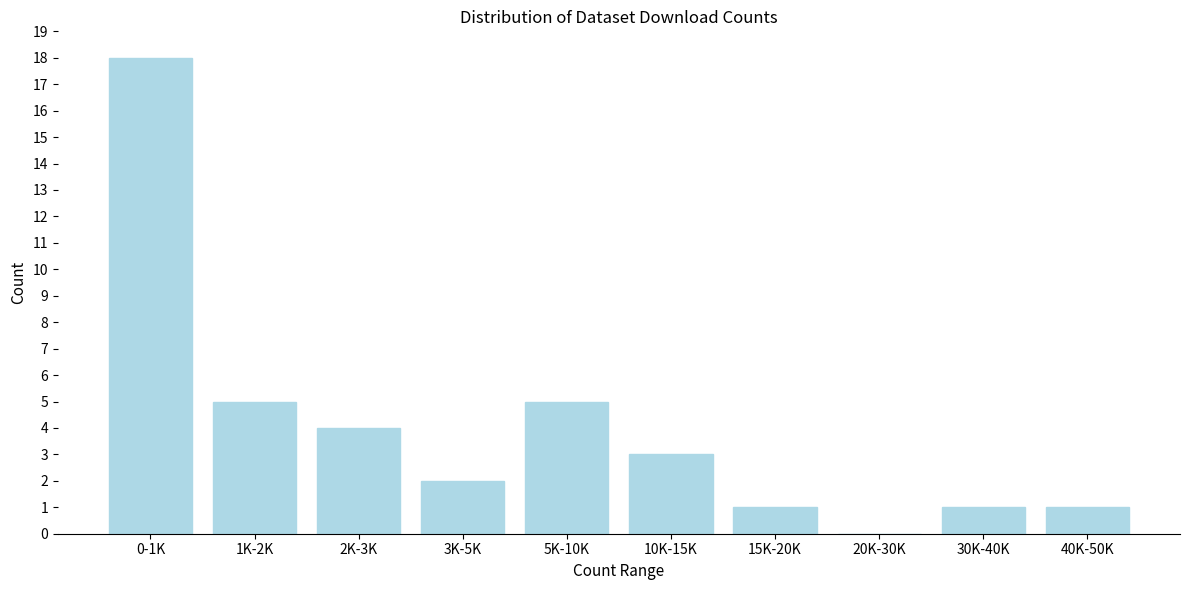

Reading left to right, transcribe all the data shown in this chart.

0-1K=18	1K-2K=5	2K-3K=4	3K-5K=2	5K-10K=5	10K-15K=3	15K-20K=1	20K-30K=0	30K-40K=1	40K-50K=1